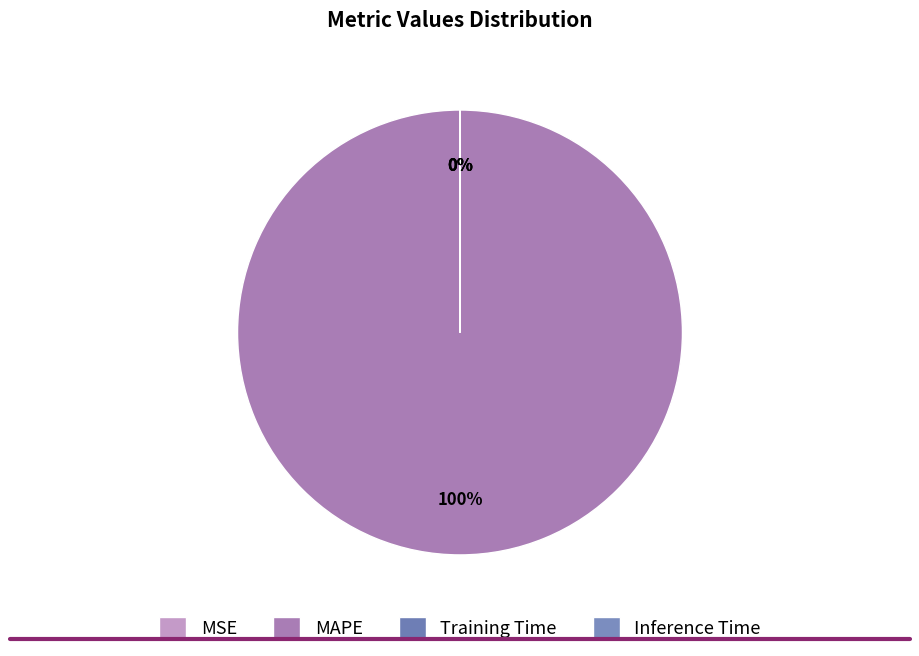

The Inference Time slice represents 14% of the pie. True or false?

False